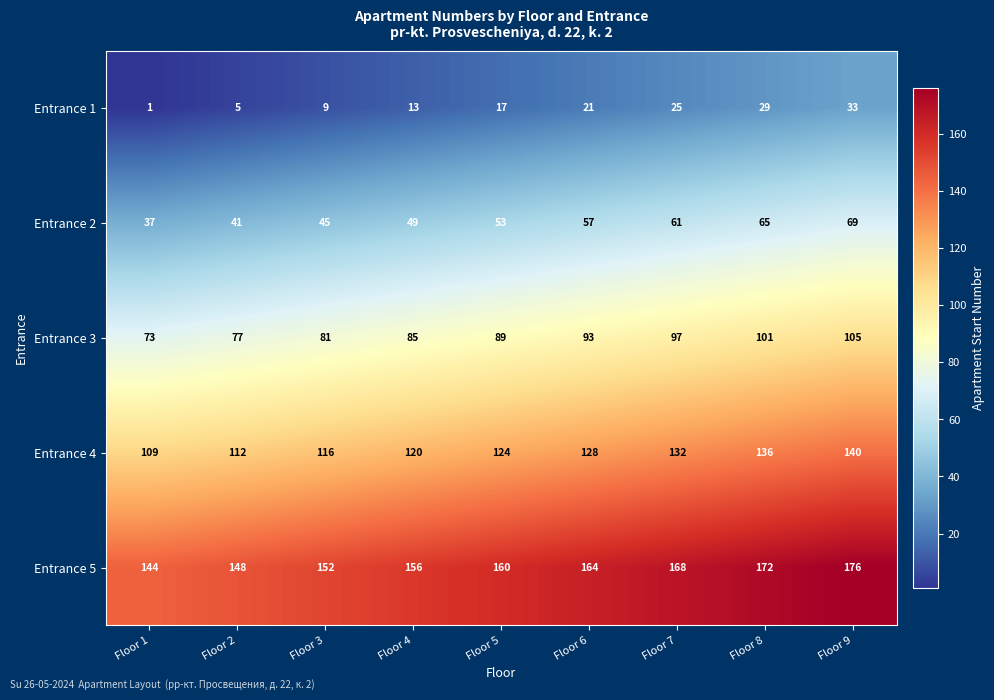

What is the difference between the maximum and minimum values in the Entrance 2 series?

32